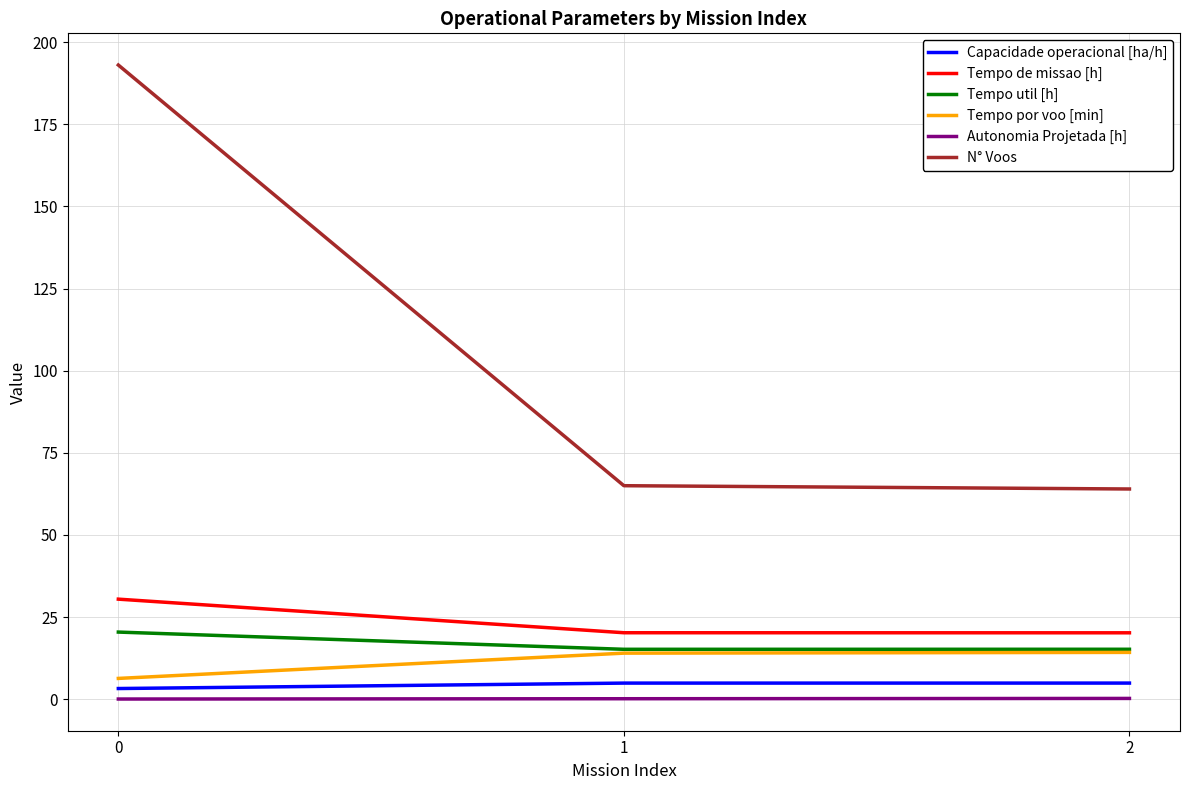

Between 0 and 1, which series saw the biggest shift?

N° Voos